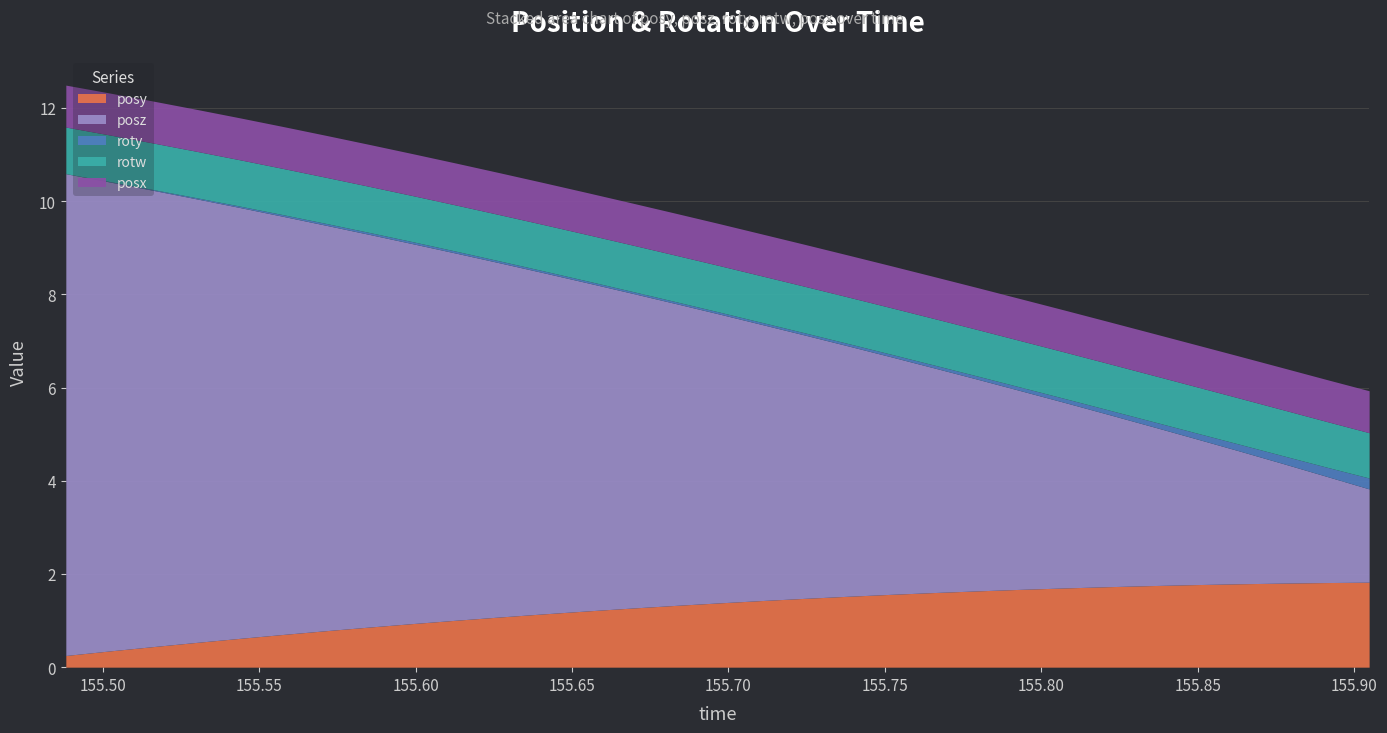

What is the approximate value of posx at 155.6687?

0.9